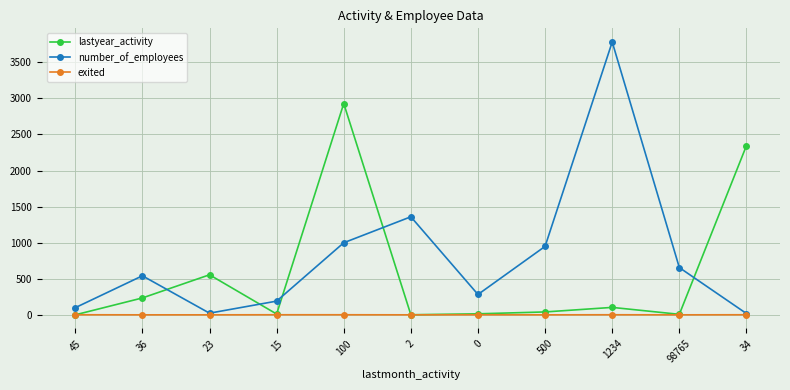

At how many categories does at least one series exceed 1031?

4